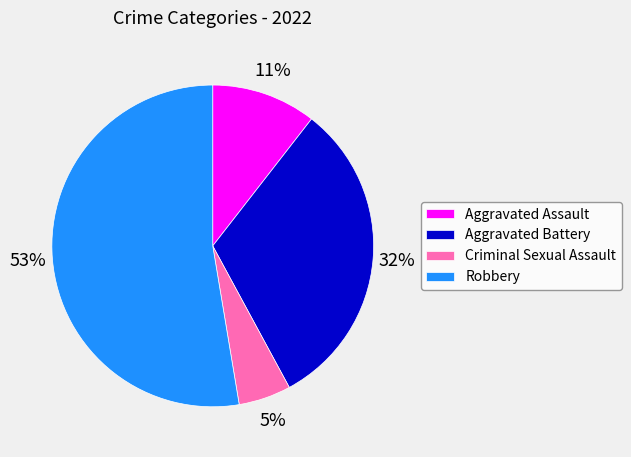

To the nearest percent, what percentage of the pie is Aggravated Assault?

11%